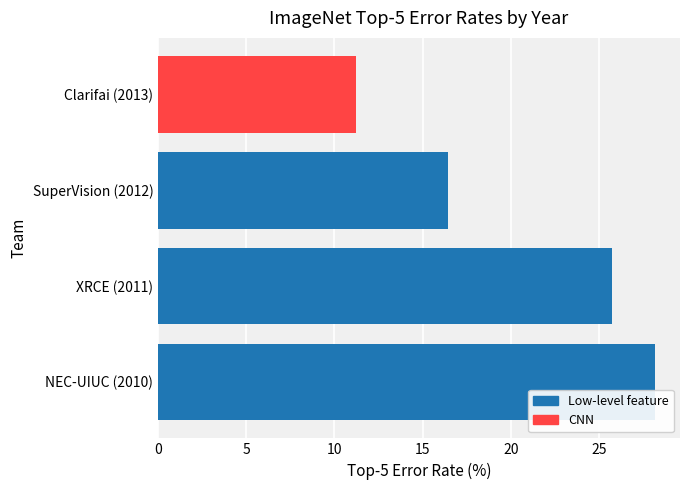

True or false: the data shows 11.2 at Clarifai (2013).

True